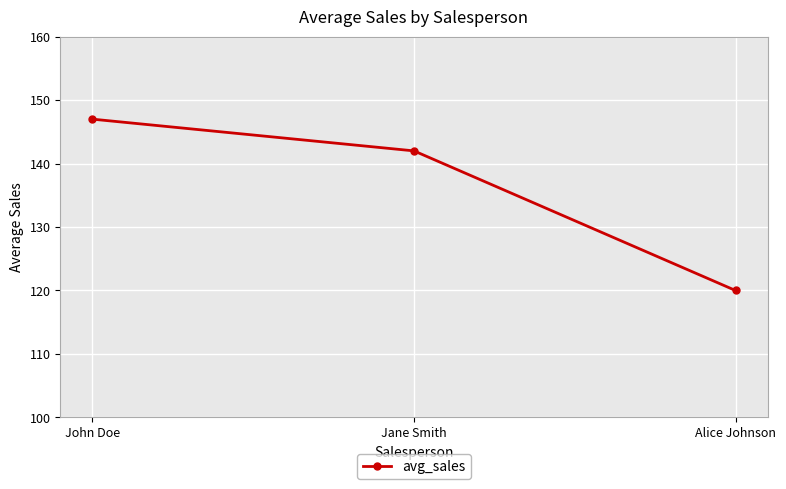

What is the change in value from Jane Smith to Alice Johnson?

-22